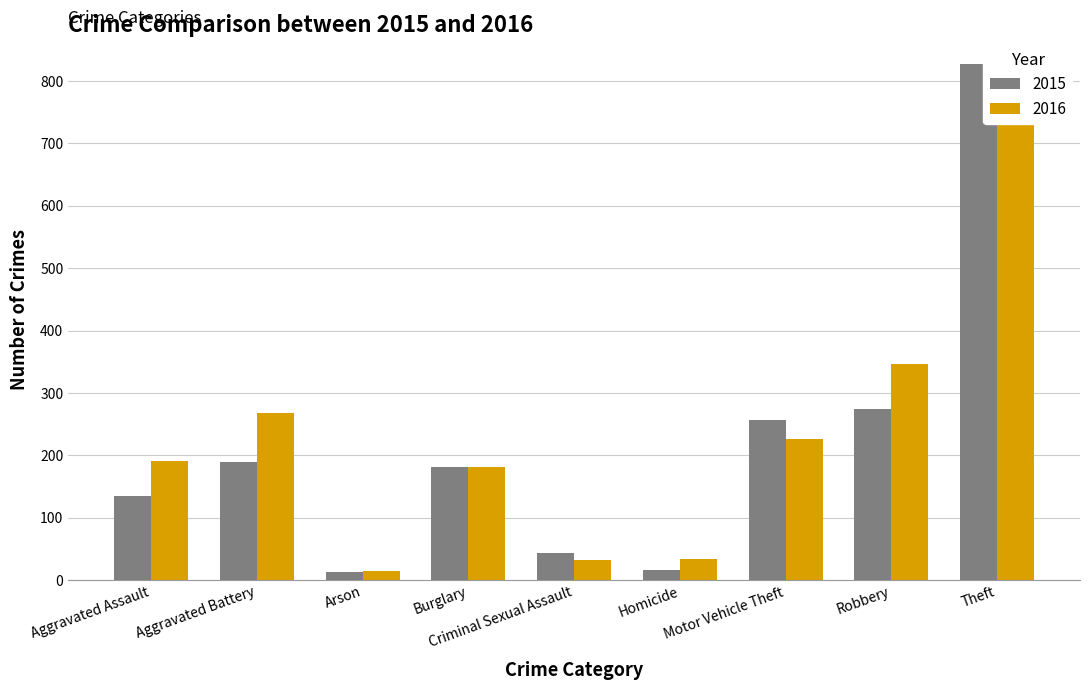

Reading right to left, transcribe all the data shown in this chart.

2015: 828	275	257	16	43	182	13	189	135
2016: 769	346	226	34	32	181	15	268	191